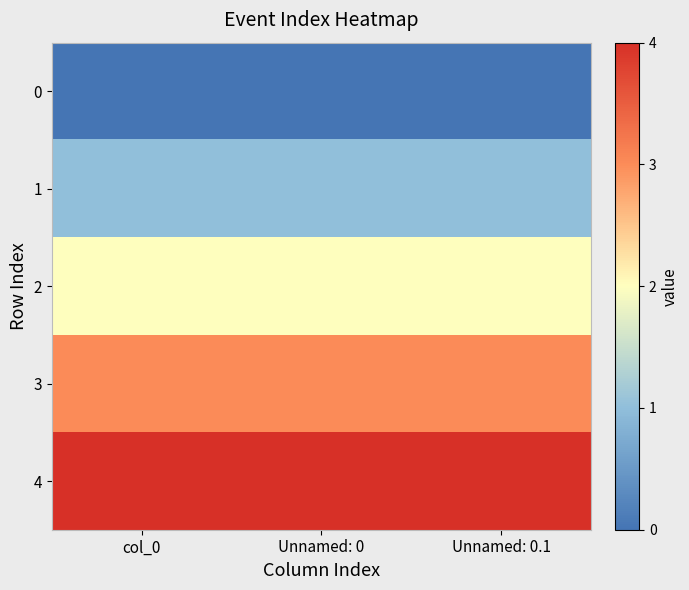

What is the total value across all series at col_0?

10